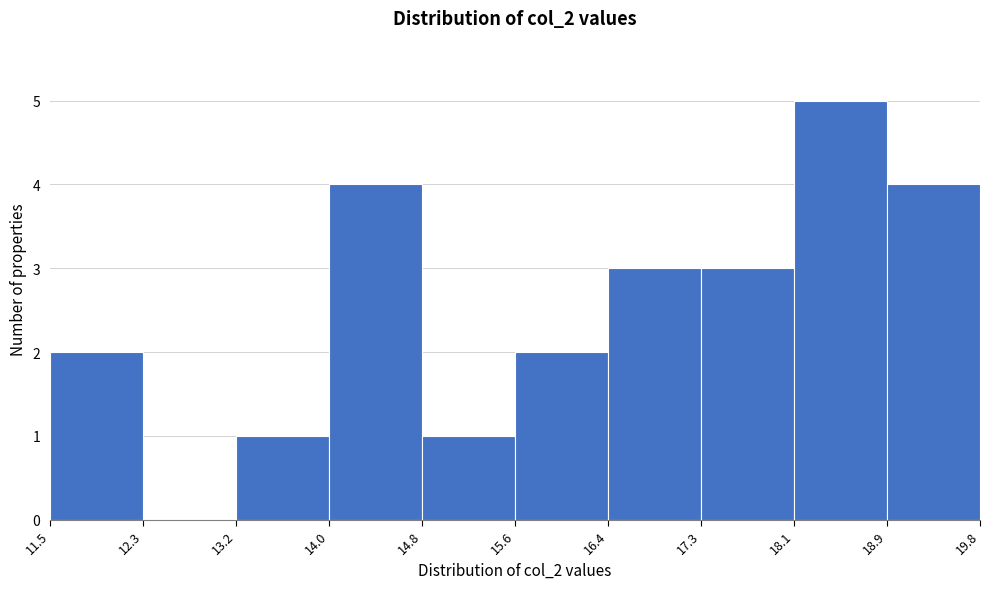

Reading left to right, list every bar in this chart as the range it spans on the x-axis followed by its height. The values are not printed on the chart, so give them approximately, as read against the axis.

11.5 to 12.3: 2
12.3 to 13.2: 0
13.2 to 14.0: 1
14.0 to 14.8: 4
14.8 to 15.6: 1
15.6 to 16.4: 2
16.4 to 17.3: 3
17.3 to 18.1: 3
18.1 to 18.9: 5
18.9 to 19.8: 4